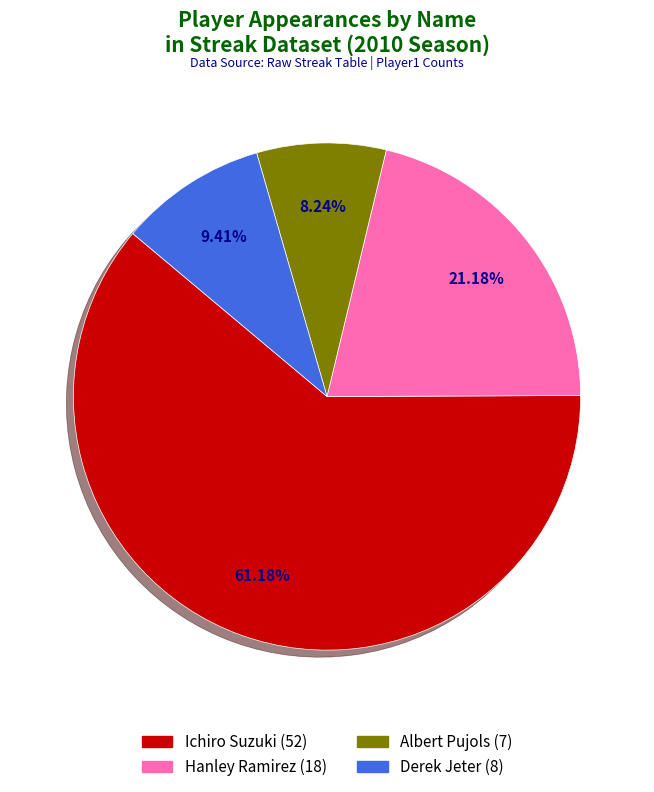

The Derek Jeter slice represents 9% of the pie. True or false?

True